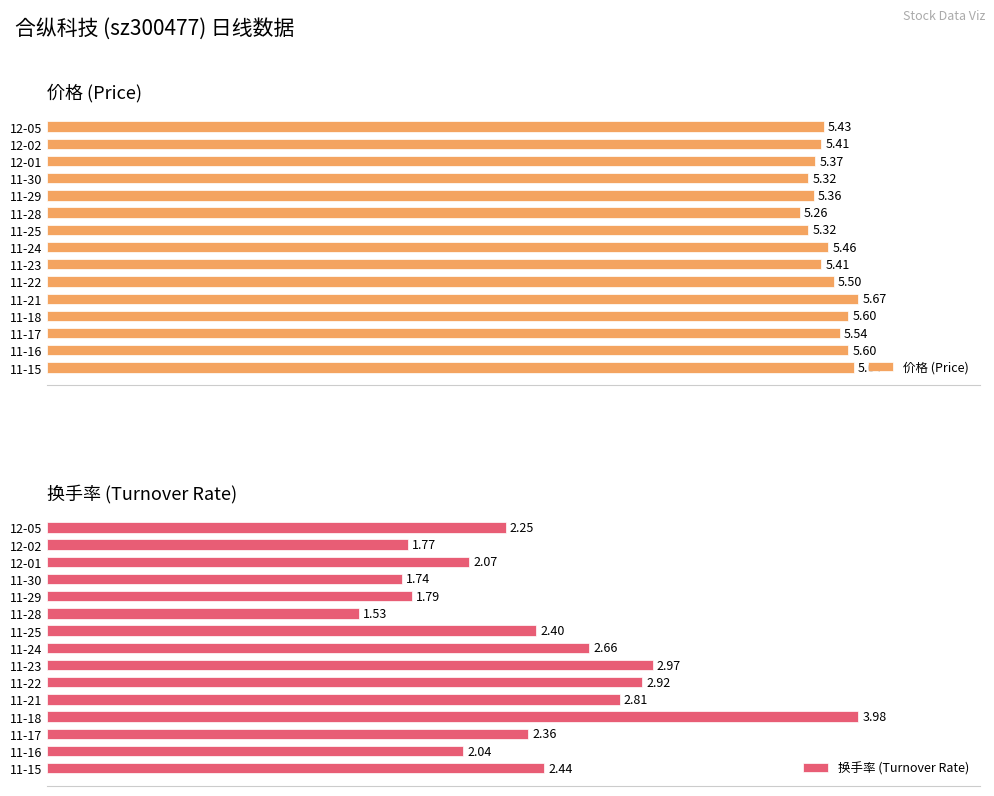

Which series has the widest spread of values?

换手率 (Turnover Rate)